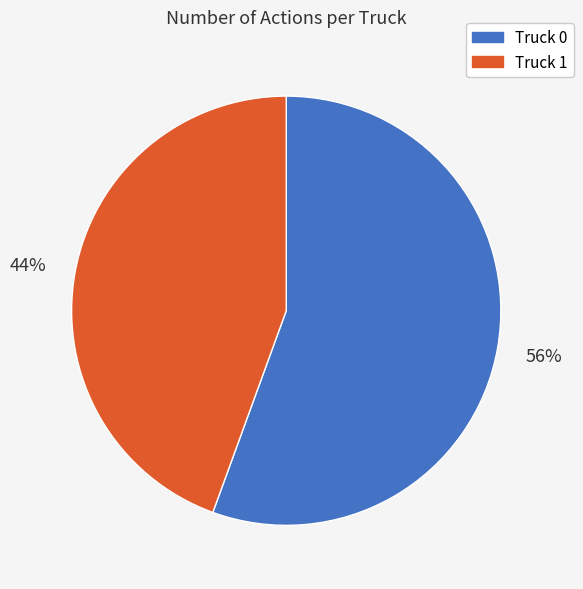

Combined, do Truck 0 and Truck 1 account for over 50%?

Yes